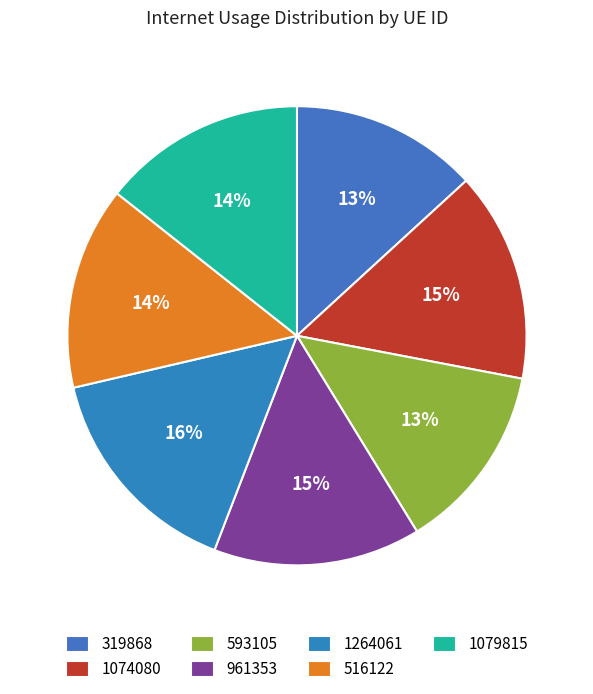

To the nearest percent, what is the combined percentage of 961353 and 319868?

28%